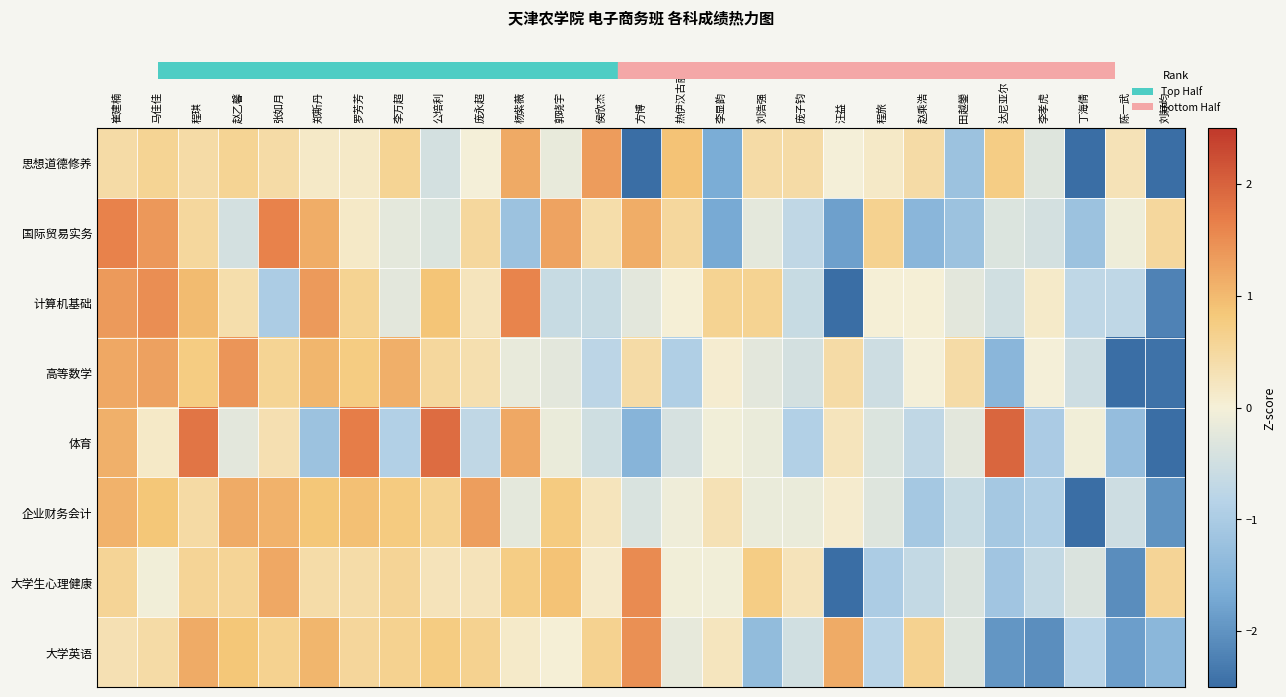

Reading left to right, list all the values displayed in this chart.

思想道德修养: 崔建楠=0.4	马佳佳=0.6	程琪=0.4	赵乙馨=0.6	张如月=0.4	郑斯丹=0.1	罗芳芳=0.1	李万超=0.6	公培利=-0.5	庞永超=-0.0	杨紫薇=1.2	郭晓宇=-0.2	侯欣杰=1.3	方博=-2.7	热伊汉古丽=0.9	李显韵=-1.7	刘浩强=0.4	庞子钧=0.4	汪益=-0.0	程旅=0.1	赵乘浩=0.4	田越鎣=-1.2	达尼亚尔=0.7	李孝虎=-0.3	丁海倩=-2.7	陈一武=0.3	刘耔均=-3.0
国际贸易实务: 崔建楠=1.6	马佳佳=1.4	程琪=0.5	赵乙馨=-0.5	张如月=1.6	郑斯丹=1.1	罗芳芳=0.2	李万超=-0.2	公培利=-0.3	庞永超=0.5	杨紫薇=-1.2	郭晓宇=1.3	侯欣杰=0.4	方博=1.1	热伊汉古丽=0.5	李显韵=-1.7	刘浩强=-0.2	庞子钧=-0.7	汪益=-1.8	程旅=0.6	赵乘浩=-1.5	田越鎣=-1.2	达尼亚尔=-0.3	李孝虎=-0.5	丁海倩=-1.2	陈一武=-0.1	刘耔均=0.5
计算机基础: 崔建楠=1.4	马佳佳=1.5	程琪=1.0	赵乙馨=0.4	张如月=-1.0	郑斯丹=1.4	罗芳芳=0.6	李万超=-0.2	公培利=0.9	庞永超=0.3	杨紫薇=1.6	郭晓宇=-0.6	侯欣杰=-0.6	方博=-0.2	热伊汉古丽=0.0	李显韵=0.6	刘浩强=0.6	庞子钧=-0.6	汪益=-2.6	程旅=0.0	赵乘浩=0.0	田越鎣=-0.2	达尼亚尔=-0.5	李孝虎=0.1	丁海倩=-0.7	陈一武=-0.7	刘耔均=-2.2
高等数学: 崔建楠=1.2	马佳佳=1.3	程琪=0.7	赵乙馨=1.4	张如月=0.6	郑斯丹=1.0	罗芳芳=0.7	李万超=1.1	公培利=0.5	庞永超=0.4	杨紫薇=-0.2	郭晓宇=-0.2	侯欣杰=-0.8	方博=0.4	热伊汉古丽=-0.9	李显韵=0.1	刘浩强=-0.2	庞子钧=-0.5	汪益=0.4	程旅=-0.5	赵乘浩=-0.0	田越鎣=0.4	达尼亚尔=-1.5	李孝虎=-0.0	丁海倩=-0.5	陈一武=-2.6	刘耔均=-2.4
体育: 崔建楠=1.1	马佳佳=0.1	程琪=1.8	赵乙馨=-0.2	张如月=0.3	郑斯丹=-1.2	罗芳芳=1.7	李万超=-0.9	公培利=1.9	庞永超=-0.7	杨紫薇=1.2	郭晓宇=-0.1	侯欣杰=-0.5	方博=-1.5	热伊汉古丽=-0.4	李显韵=-0.0	刘浩强=-0.1	庞子钧=-0.9	汪益=0.2	程旅=-0.3	赵乘浩=-0.7	田越鎣=-0.2	达尼亚尔=2.0	李孝虎=-1.0	丁海倩=-0.0	陈一武=-1.3	刘耔均=-3.0
企业财务会计: 崔建楠=1.1	马佳佳=0.9	程琪=0.5	赵乙馨=1.2	张如月=1.1	郑斯丹=0.9	罗芳芳=0.9	李万超=0.8	公培利=0.6	庞永超=1.3	杨紫薇=-0.2	郭晓宇=0.8	侯欣杰=0.2	方博=-0.4	热伊汉古丽=-0.1	李显韵=0.3	刘浩强=-0.2	庞子钧=-0.2	汪益=0.1	程旅=-0.3	赵乘浩=-1.1	田越鎣=-0.6	达尼亚尔=-1.1	李孝虎=-0.9	丁海倩=-3.0	陈一武=-0.5	刘耔均=-2.0
大学生心理健康: 崔建楠=0.6	马佳佳=-0.0	程琪=0.6	赵乙馨=0.6	张如月=1.2	郑斯丹=0.4	罗芳芳=0.4	李万超=0.6	公培利=0.3	庞永超=0.3	杨紫薇=0.7	郭晓宇=0.9	侯欣杰=0.1	方博=1.5	热伊汉古丽=-0.0	李显韵=-0.0	刘浩强=0.7	庞子钧=0.3	汪益=-3.3	程旅=-1.0	赵乘浩=-0.7	田越鎣=-0.4	达尼亚尔=-1.1	李孝虎=-0.7	丁海倩=-0.4	陈一武=-2.1	刘耔均=0.6
大学英语: 崔建楠=0.3	马佳佳=0.4	程琪=1.2	赵乙馨=0.8	张如月=0.6	郑斯丹=1.1	罗芳芳=0.5	李万超=0.6	公培利=0.7	庞永超=0.6	杨紫薇=0.1	郭晓宇=0.0	侯欣杰=0.6	方博=1.5	热伊汉古丽=-0.2	李显韵=0.2	刘浩强=-1.3	庞子钧=-0.5	汪益=1.2	程旅=-0.8	赵乘浩=0.6	田越鎣=-0.3	达尼亚尔=-2.0	李孝虎=-2.1	丁海倩=-0.8	陈一武=-1.9	刘耔均=-1.4